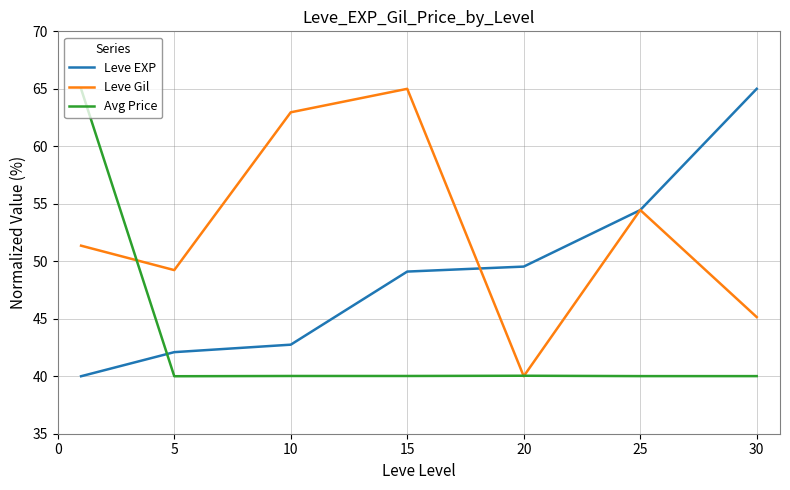

What is the sum of all Leve Gil values?

368.2